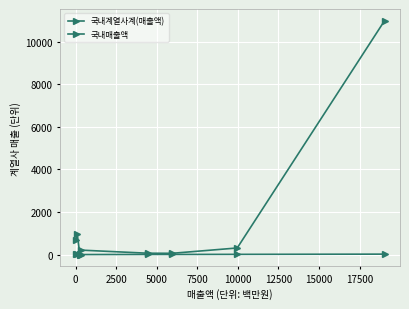

Is this an area chart (filled region under the line)?

No